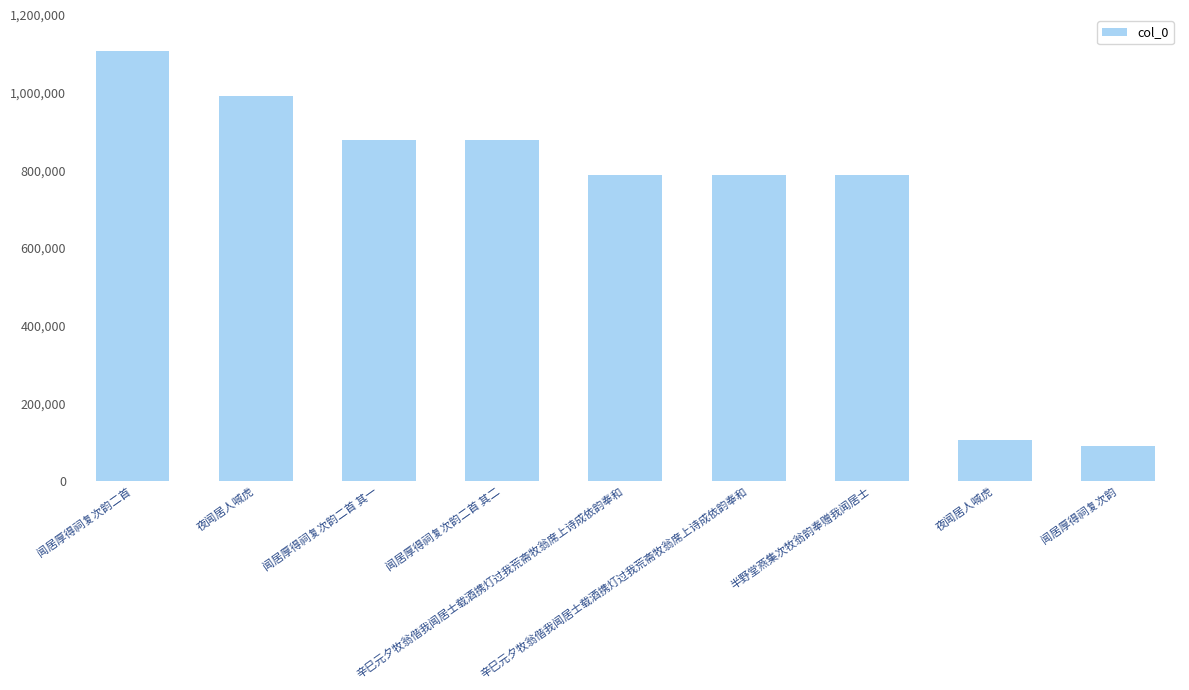

Is it true that the value at 闻居厚得祠复次韵二首 其二 is 877300?

True